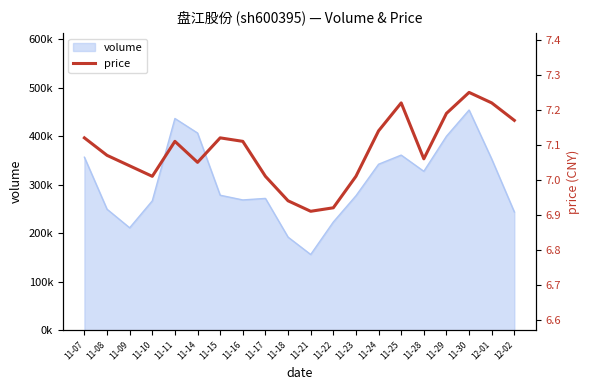

What is the sum of all values?

141.7